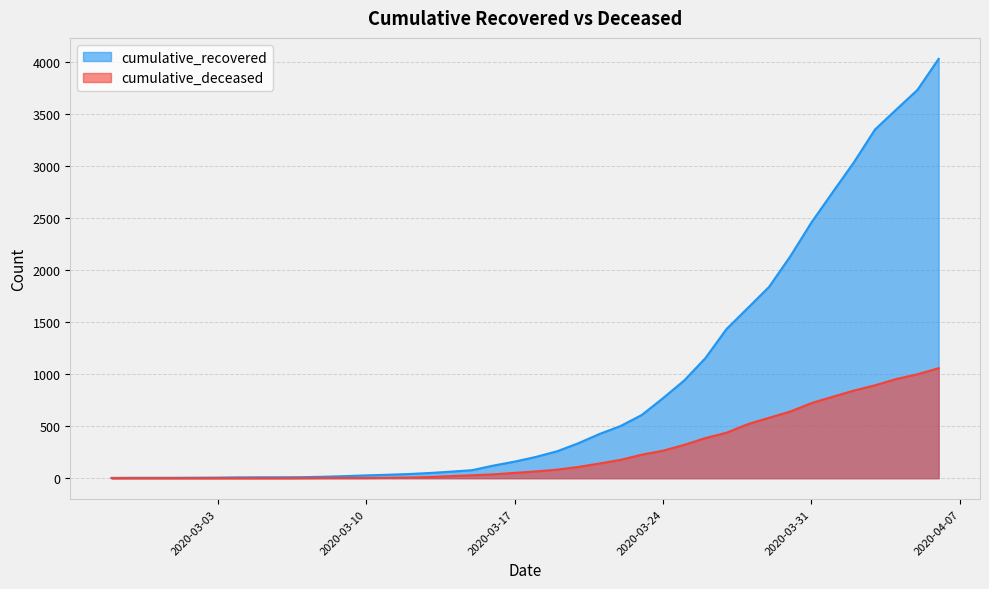

How many values in the cumulative_deceased series exceed 65?

19